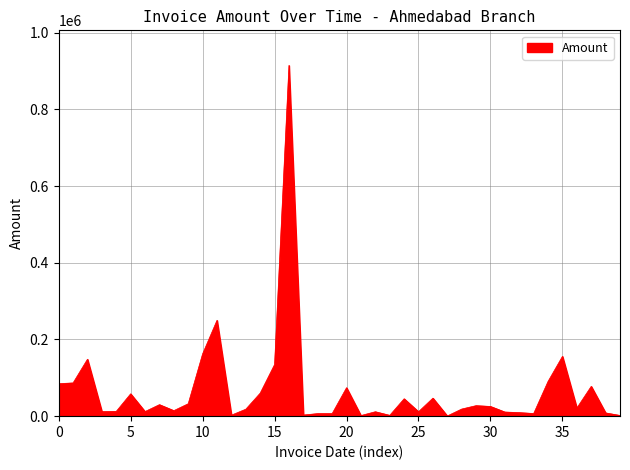

What is the greatest value displayed?

914999